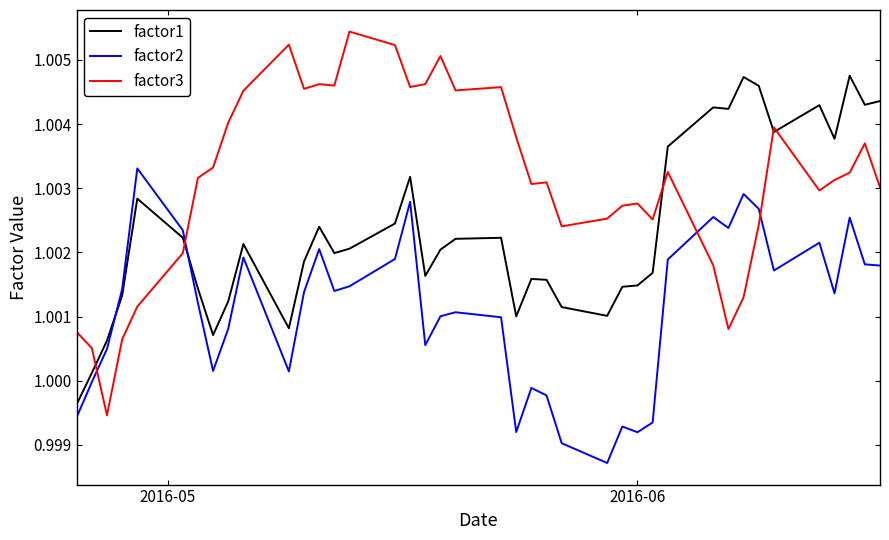

How many interior local peaks does the factor2 series have?

11